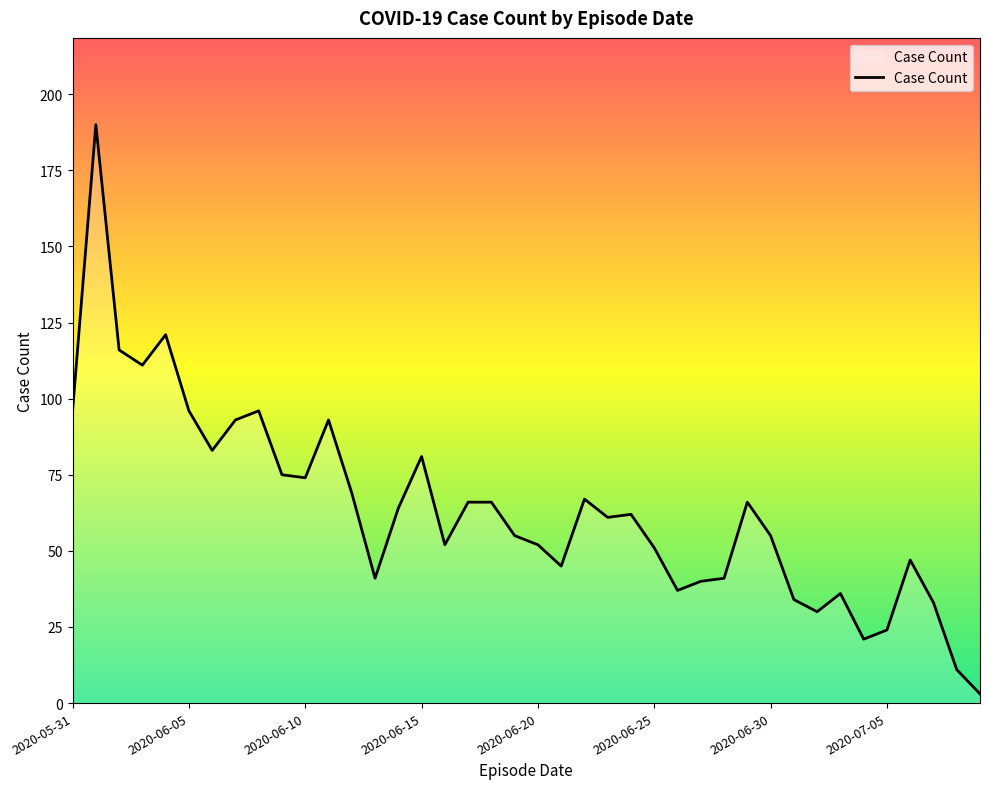

What is the average value?

64